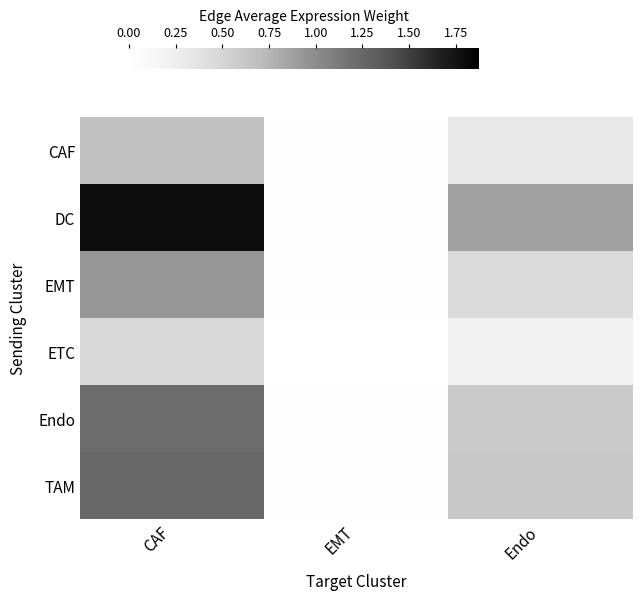

What is the total value across all series at Endo?

3.1